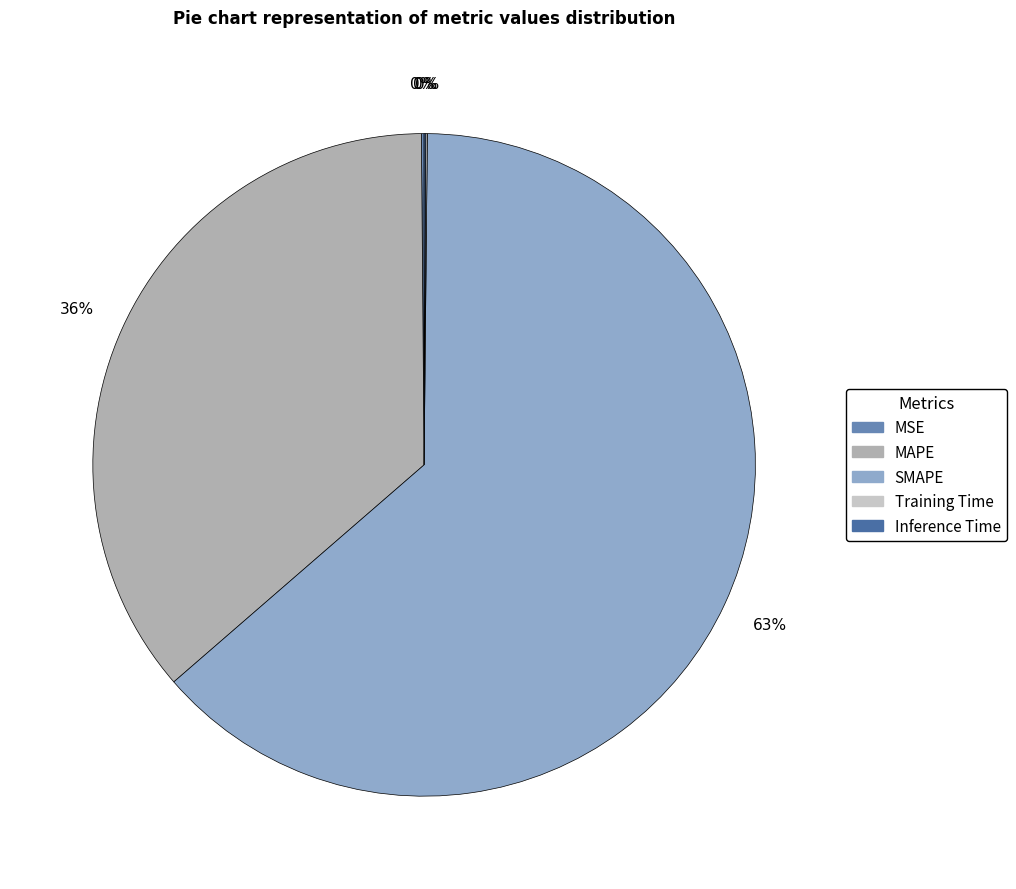

To the nearest percent, what is the average slice percentage?

20%